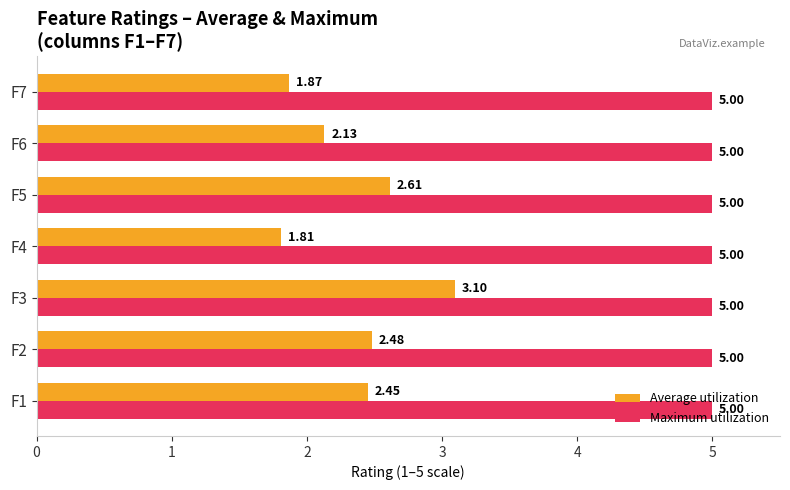

At which category is the sum across all series the highest?

F3